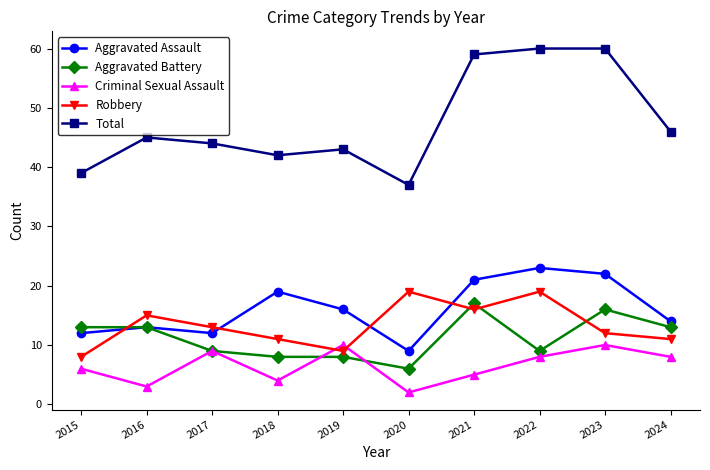

At which label does Criminal Sexual Assault reach its minimum?

2020